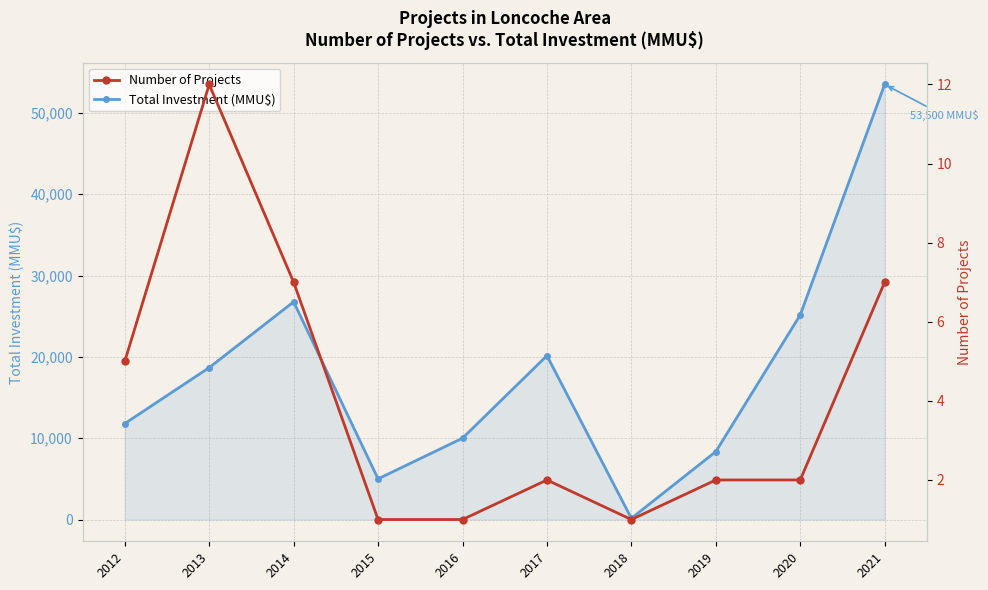

How many values in the Total Investment (MMU$) series exceed 18680?

4